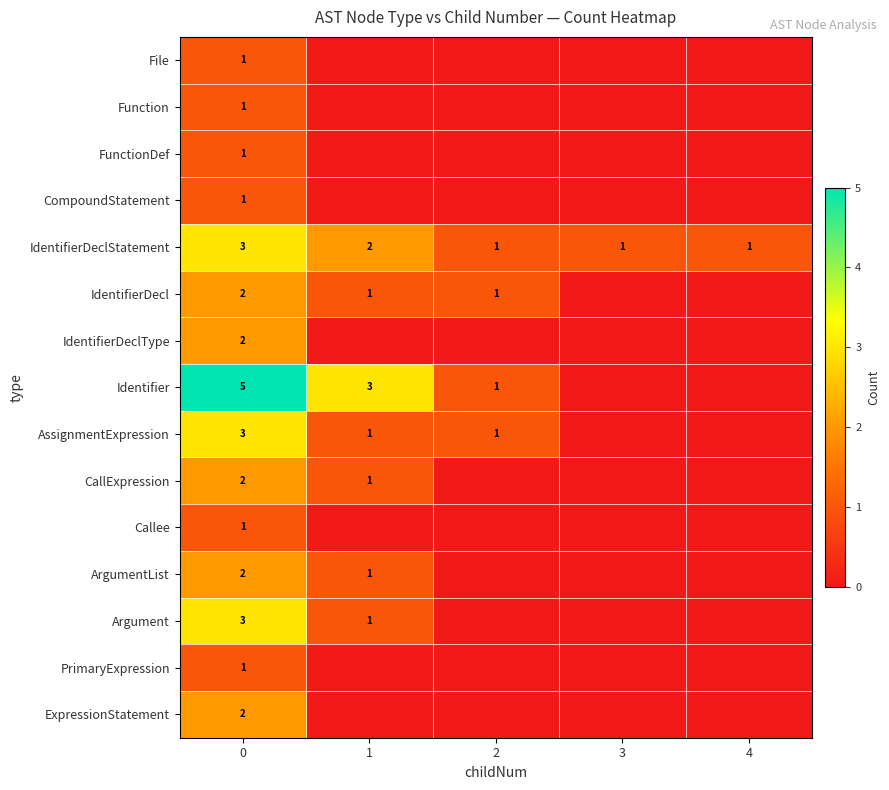

The value of CompoundStatement at 0 is 0. True or false?

False